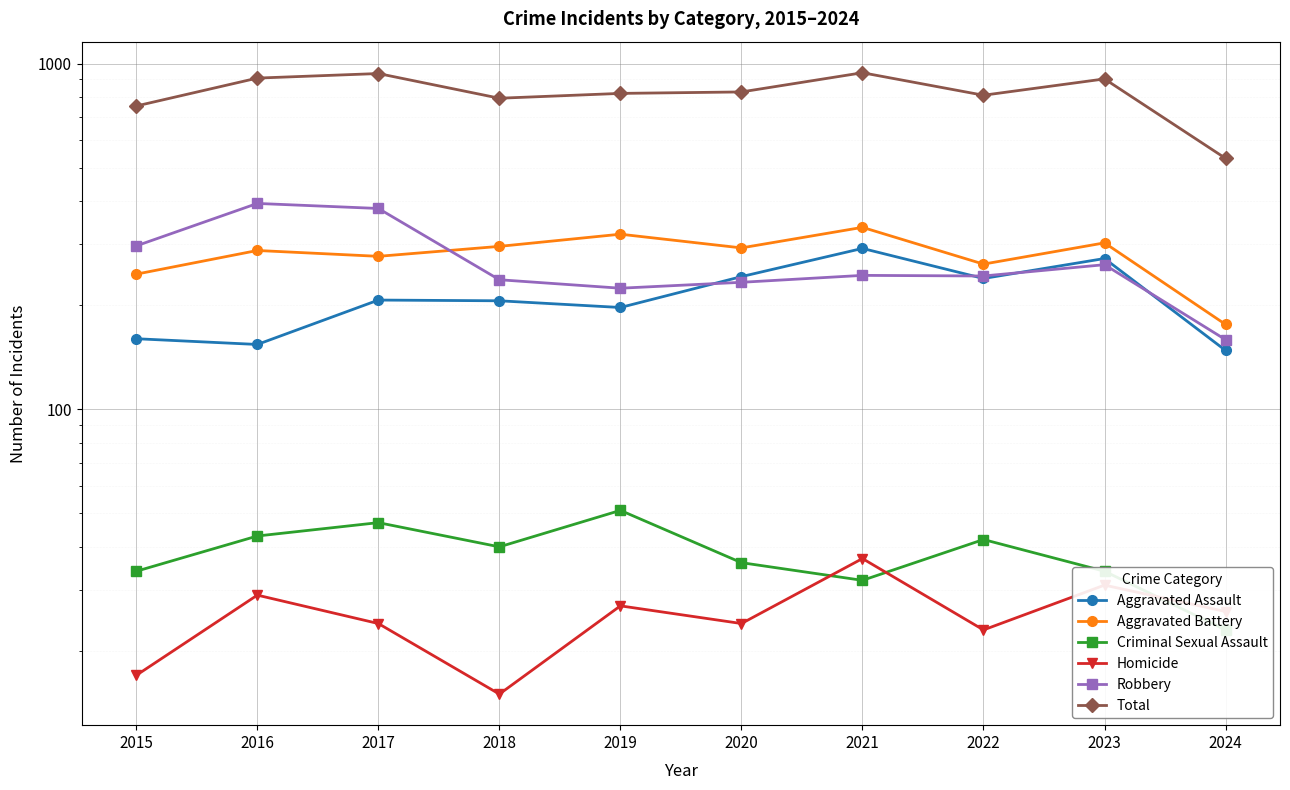

Which series has the widest spread of values?

Total